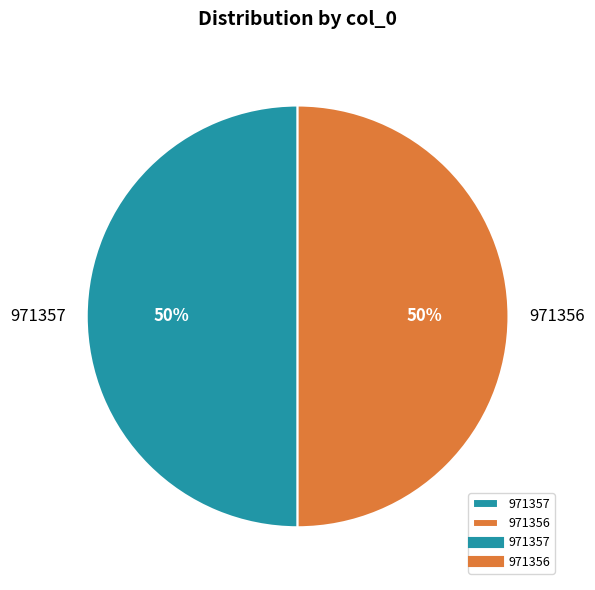

The 971357 slice represents 50% of the pie. True or false?

True